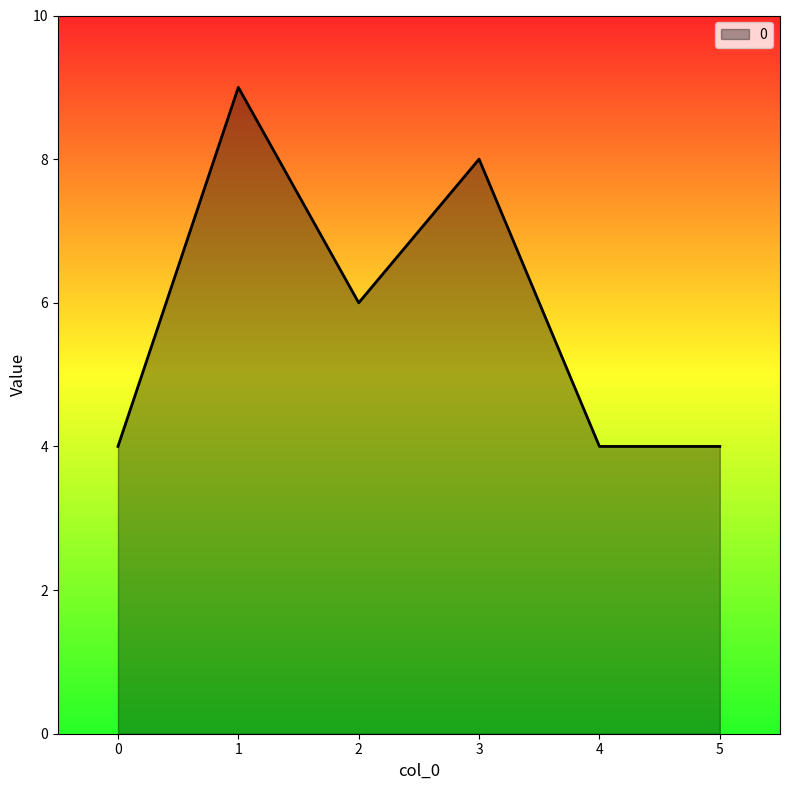

What is the sum of the values at 1 and 2?

15